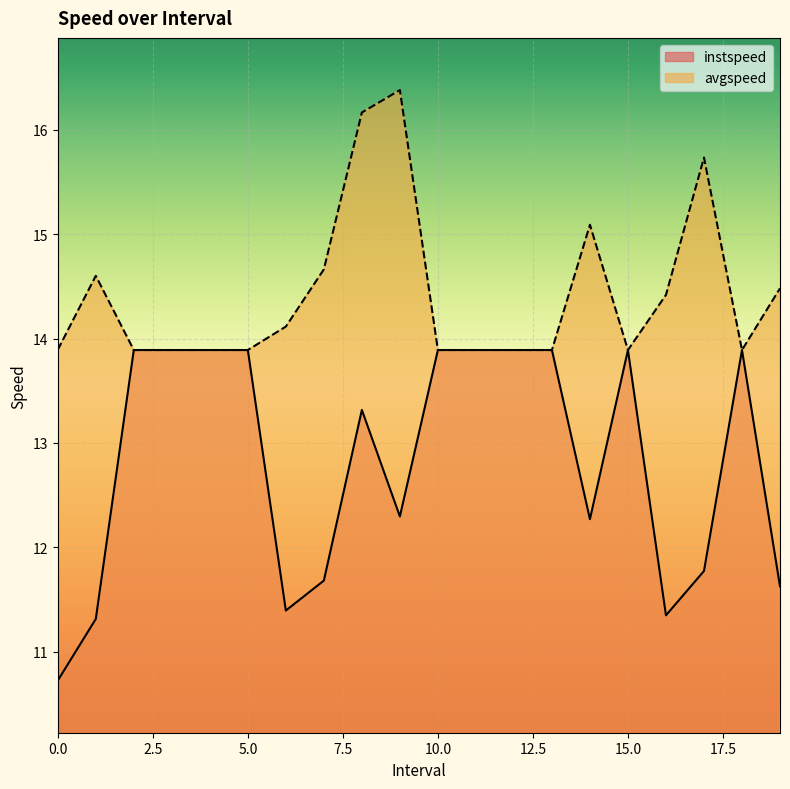

True or false: avgspeed and instspeed cross at least once.

False